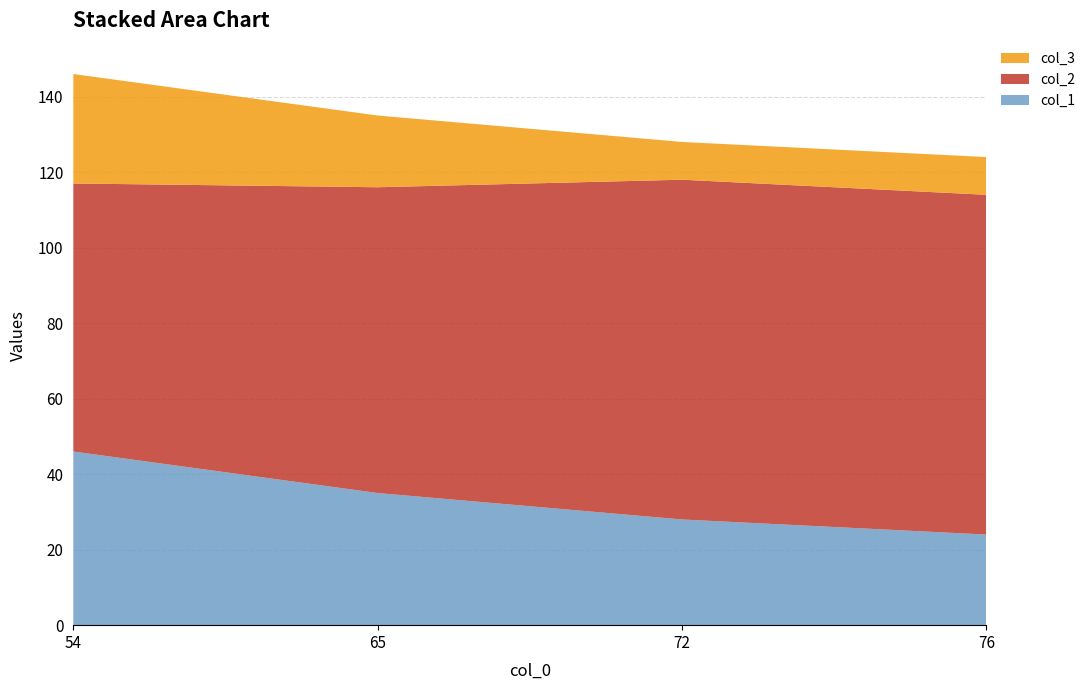

Reading right to left, what are all the values shown in this chart?

col_1: 76=24	72=28	65=35	54=46
col_2: 76=90	72=90	65=81	54=71
col_3: 76=10	72=10	65=19	54=29